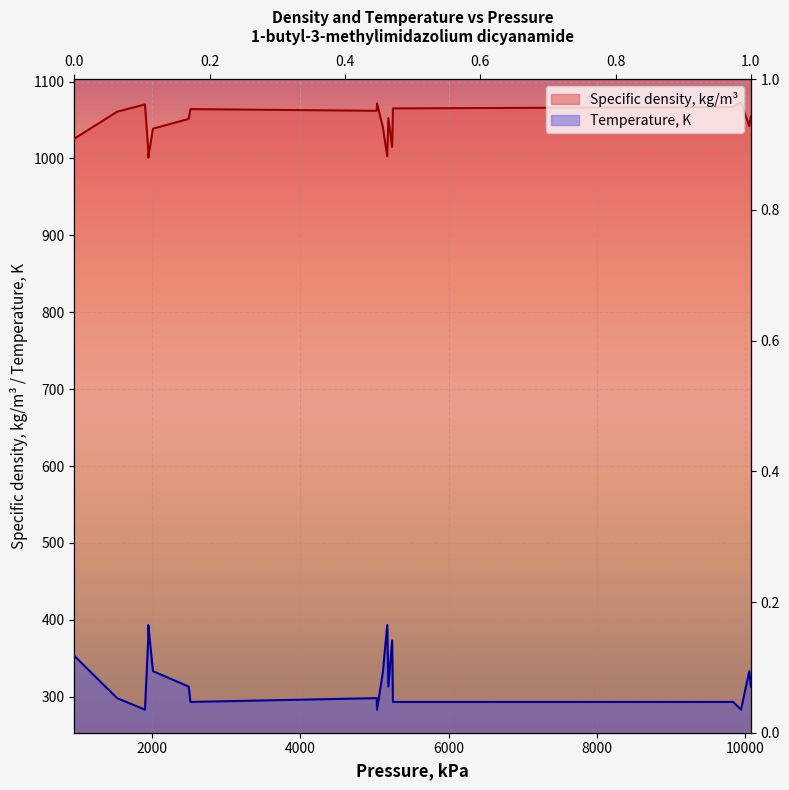

What is the minimum value for Temperature, K?

283.1